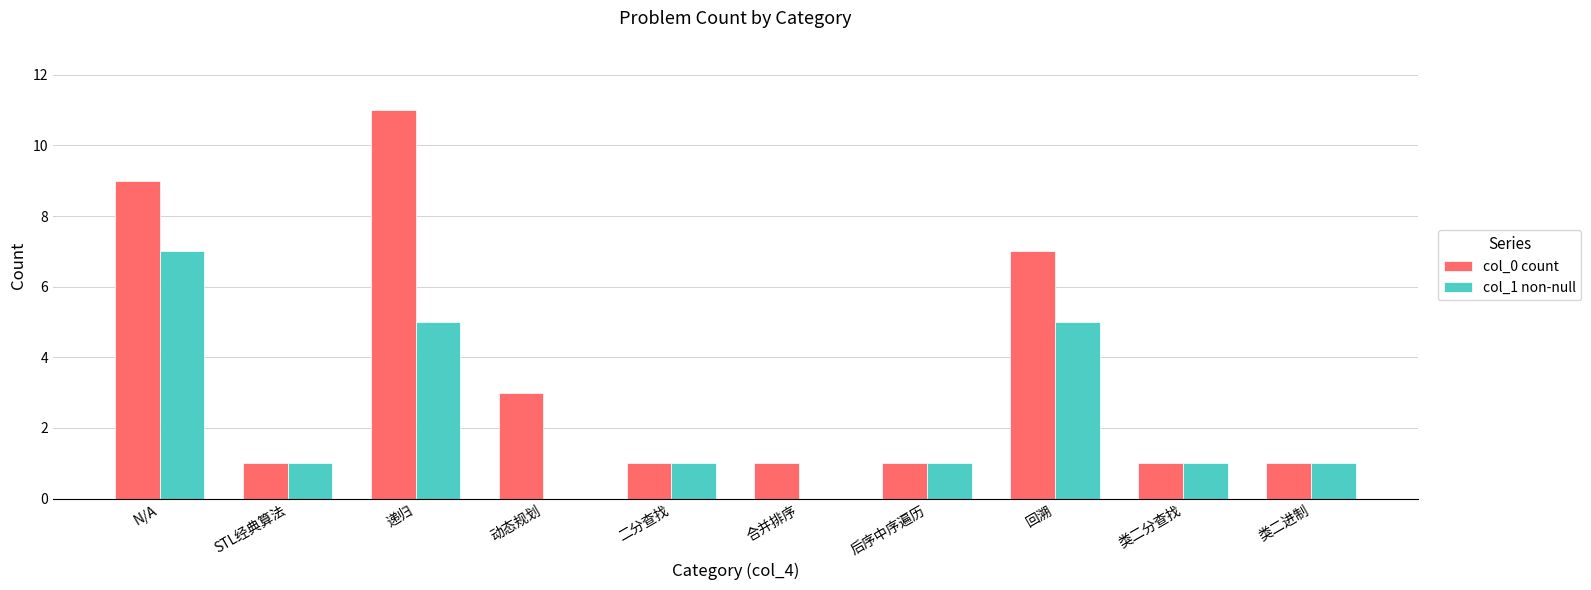

Which series has the largest range (max minus min)?

col_0 count